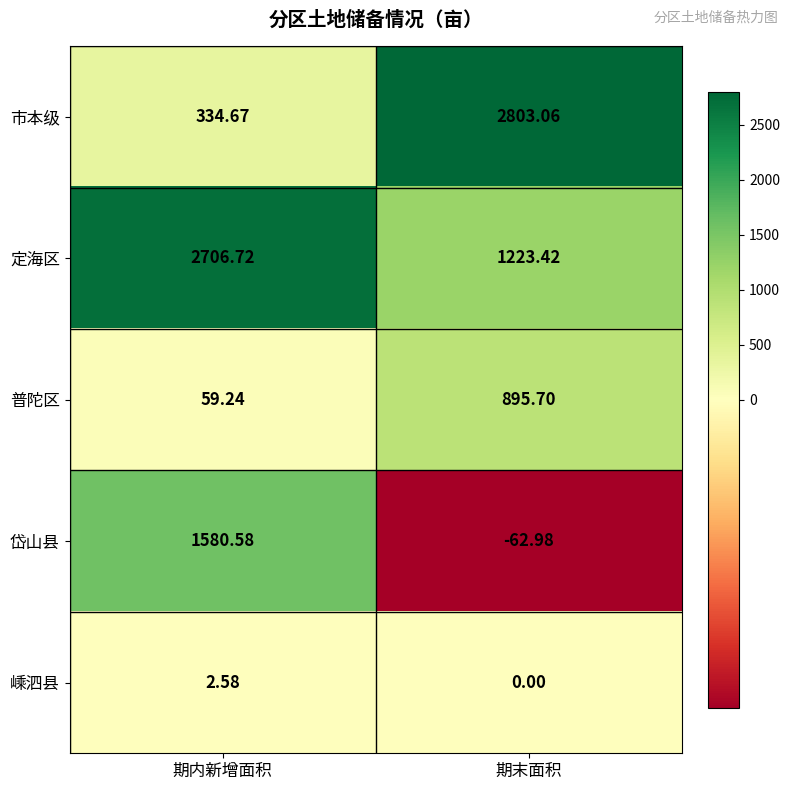

At 期末面积, list the series in order from largest to smallest.

市本级, 定海区, 普陀区, 嵊泗县, 岱山县